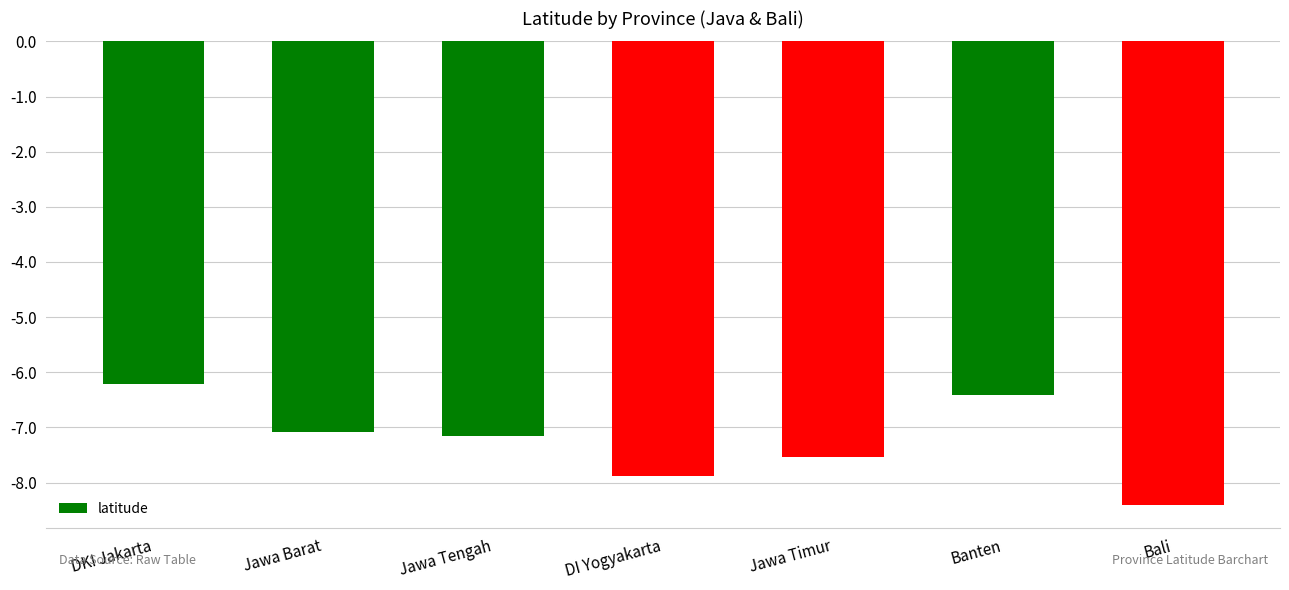

The chart shows a value of -9.5 at DKI Jakarta. True or false?

False